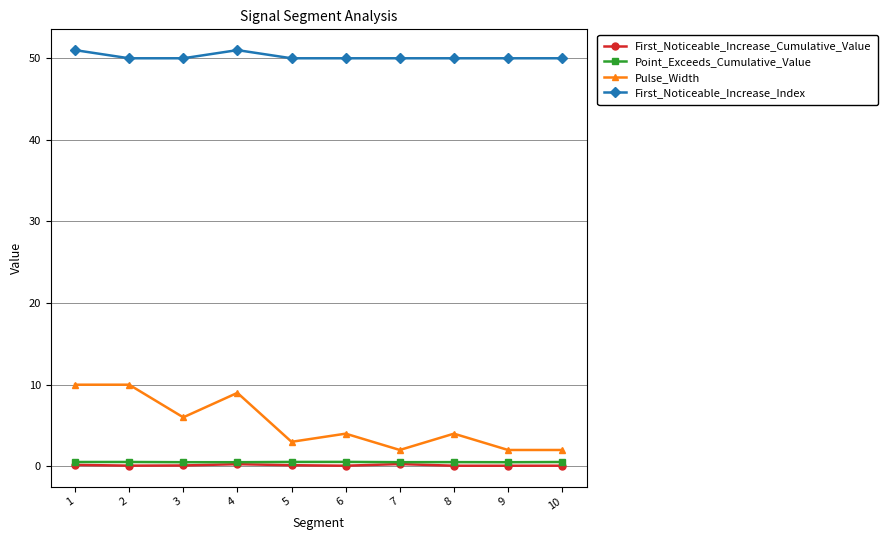

True or false: Point_Exceeds_Cumulative_Value has more than 0 points higher than both neighbors.

True